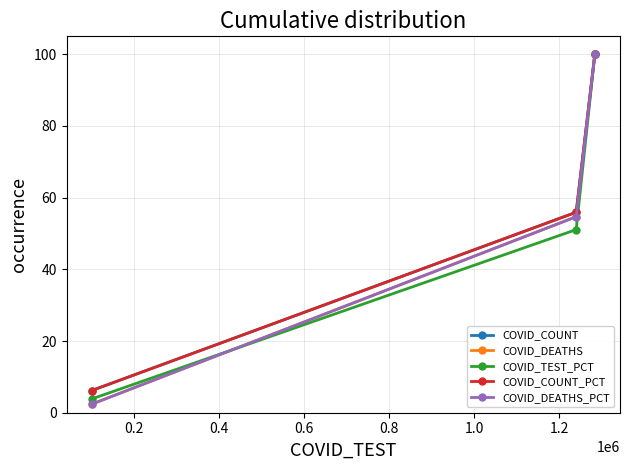

Which series has the largest range (max minus min)?

COVID_DEATHS_PCT